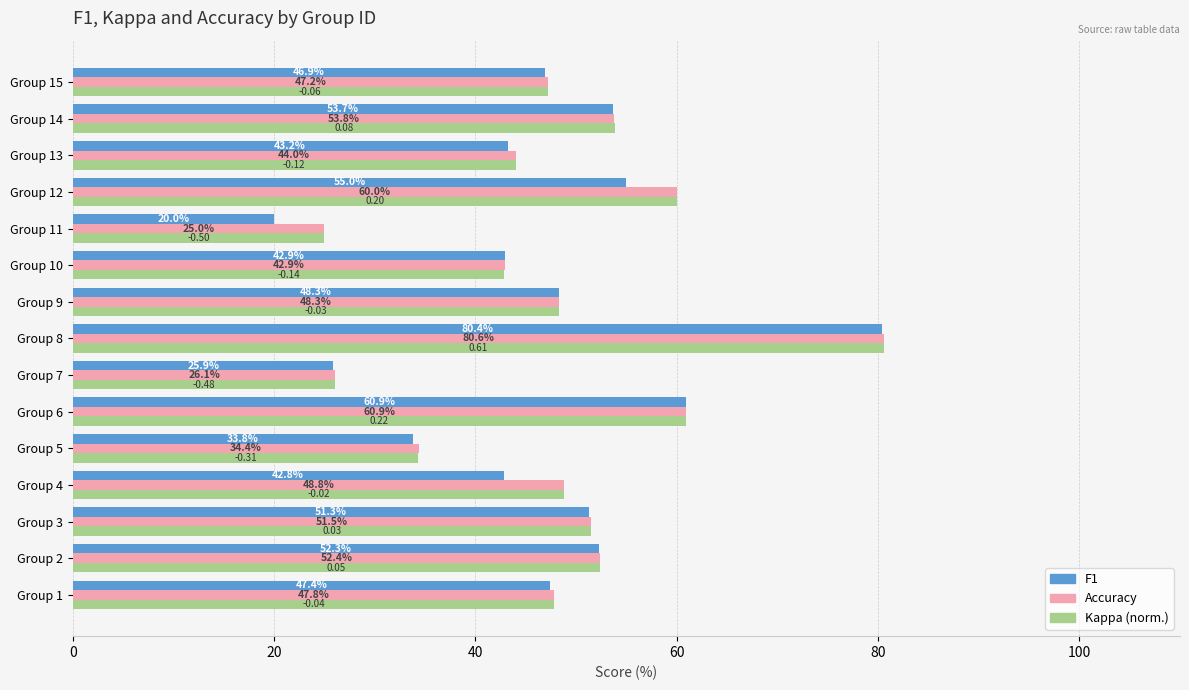

Count the number of categories in the chart.

15